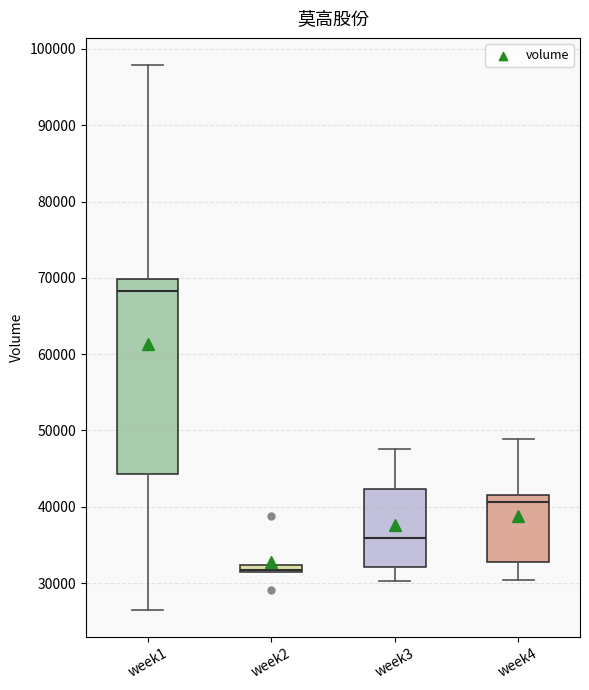

Which box is the tallest, from its lower edge to its upper edge?

week1